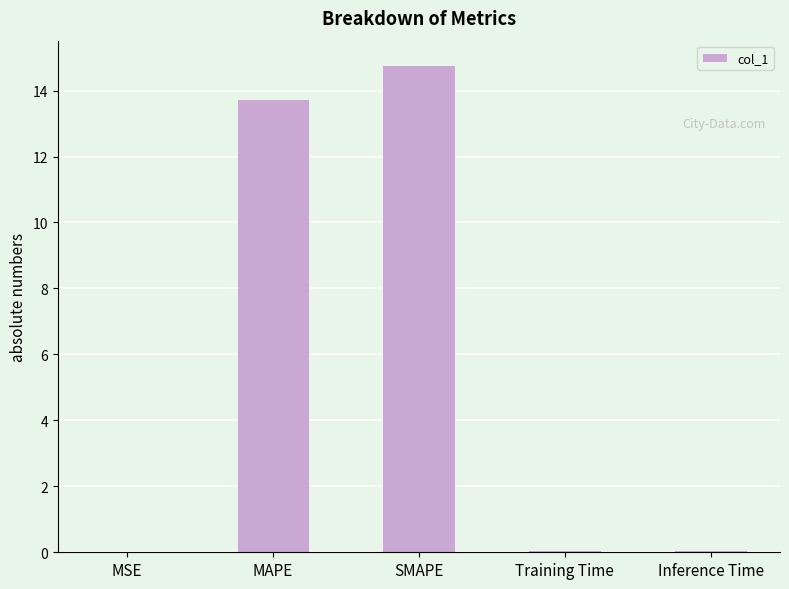

Between MAPE and MSE, which is larger?

MAPE